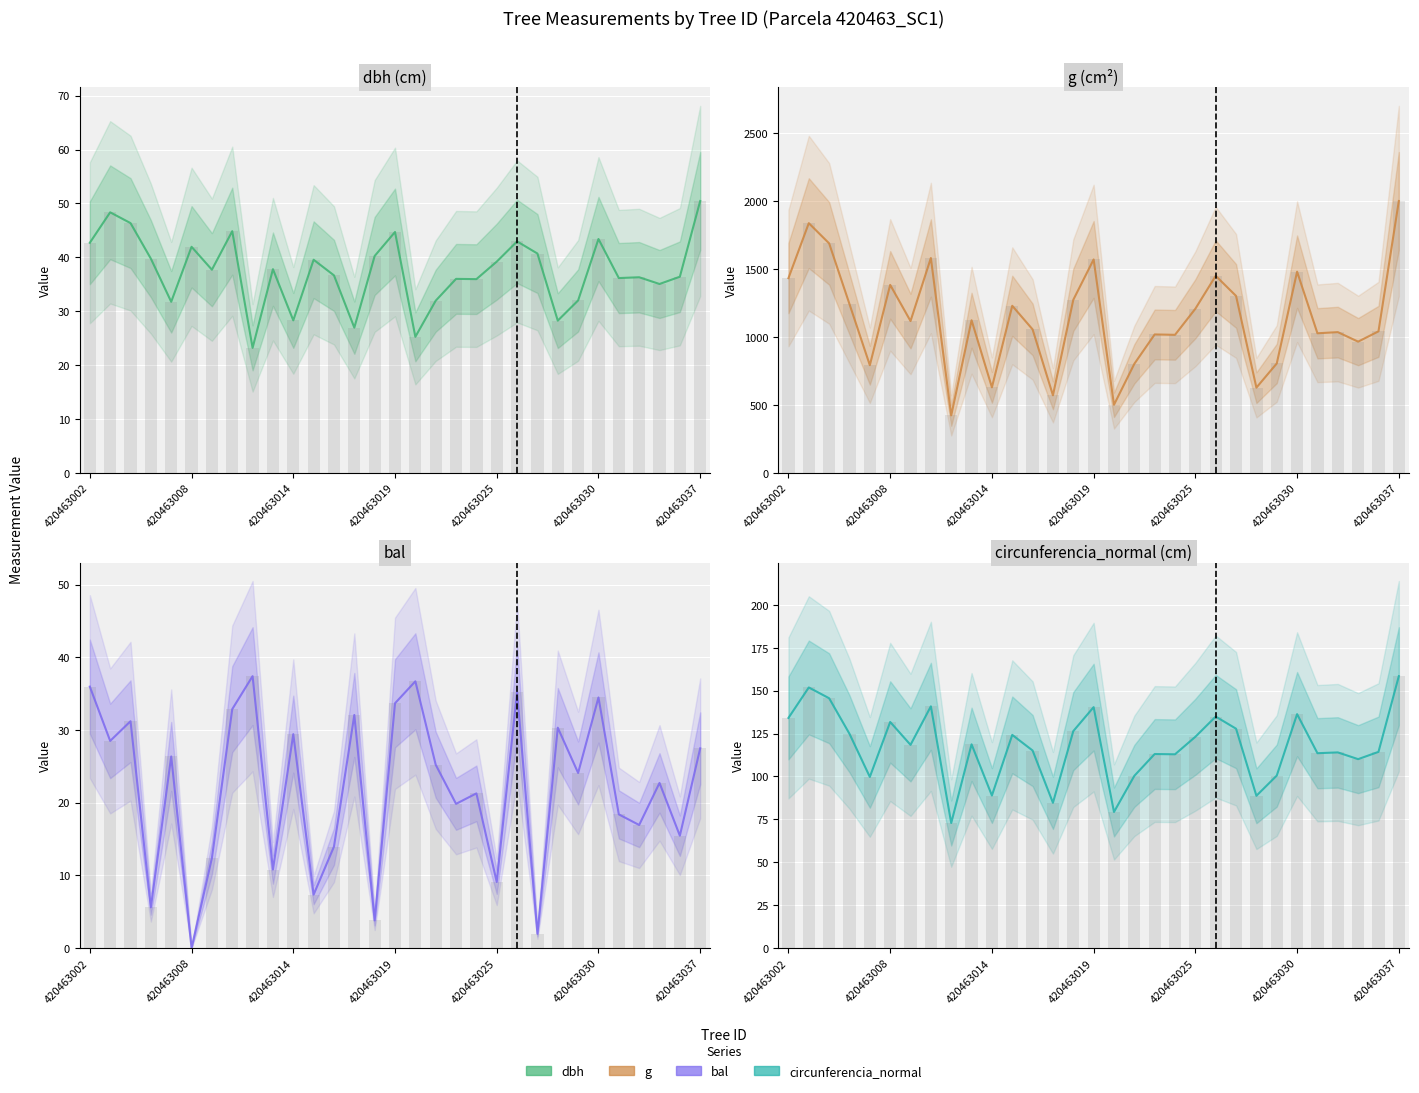

What is the value of the g bar at the 9th from the left?

422.7